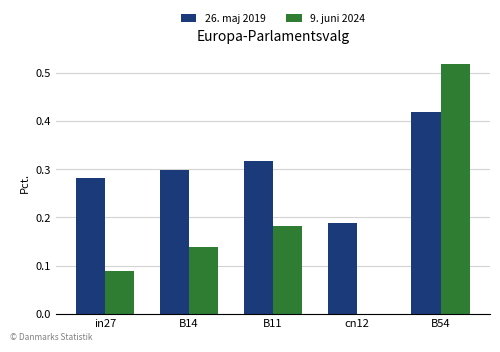

Which series changed the most between B11 and cn12?

9. juni 2024